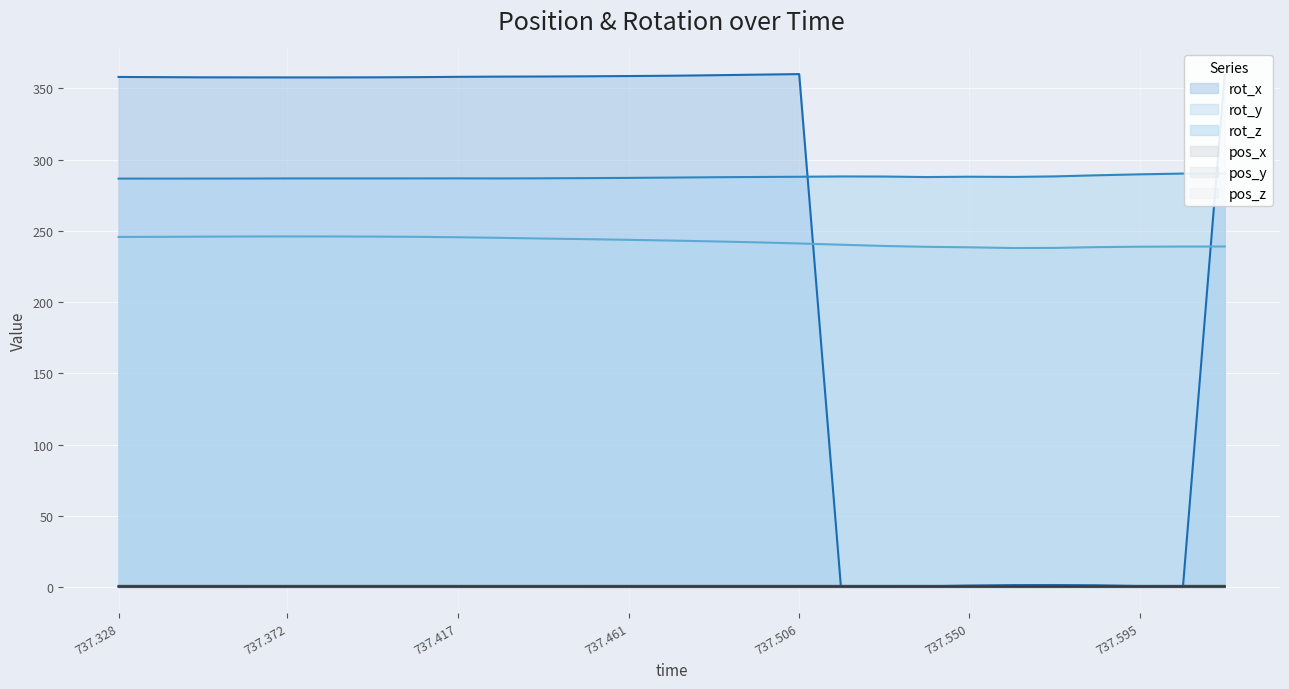

Is it true that pos_x (line) equals 0.1 at 737.372?

False